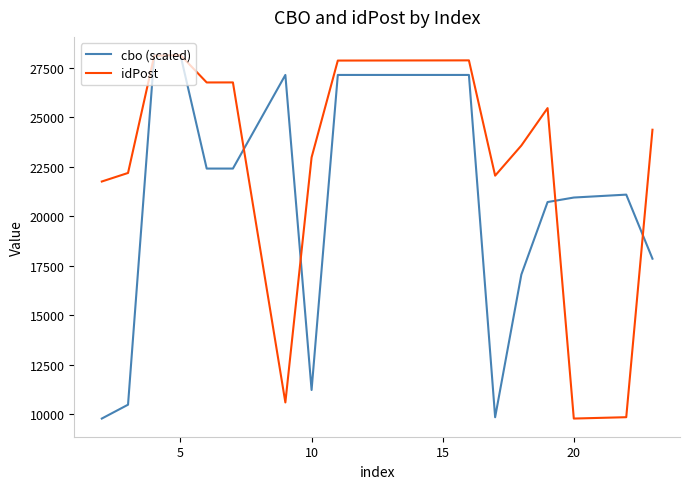

What is the highest value of the idPost series?

28133.0